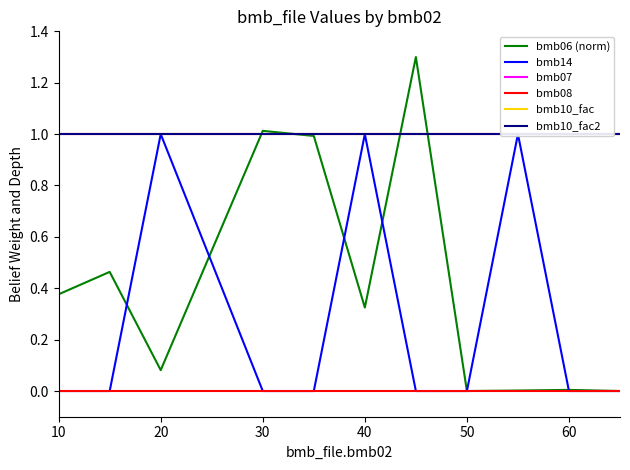

List the series in order of their peak value, highest first.

bmb06 (norm), bmb14, bmb07, bmb10_fac, bmb10_fac2, bmb08